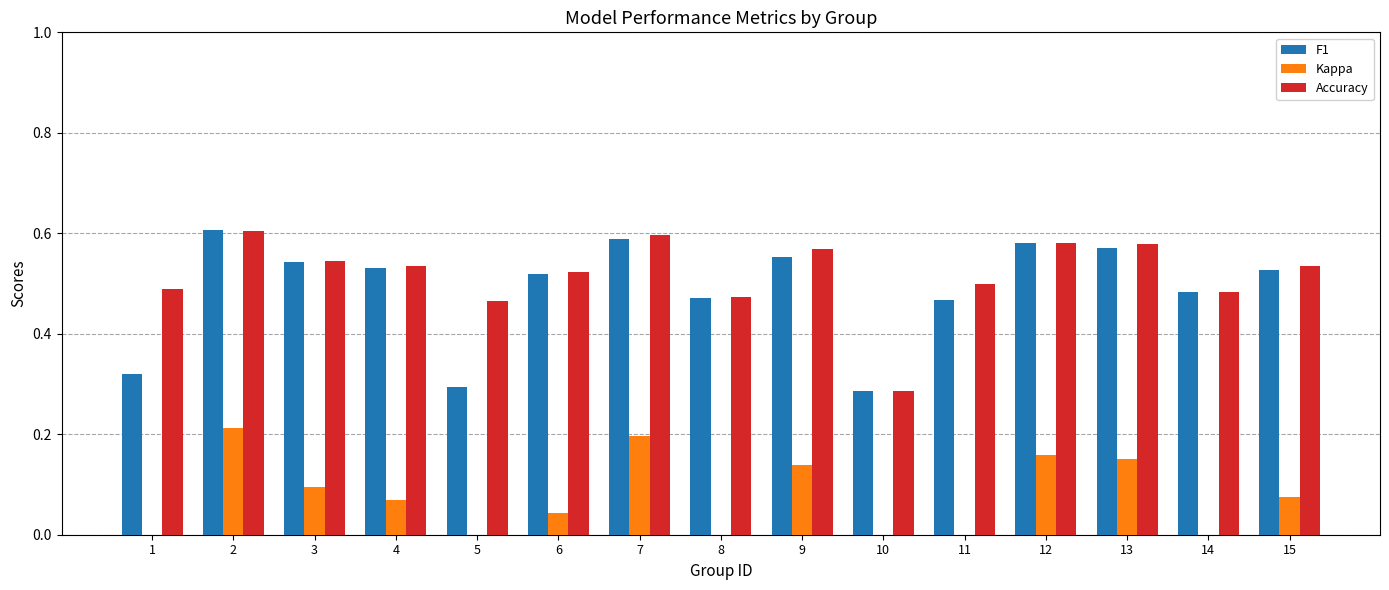

Is it true that Kappa equals 0.3 at 2?

False